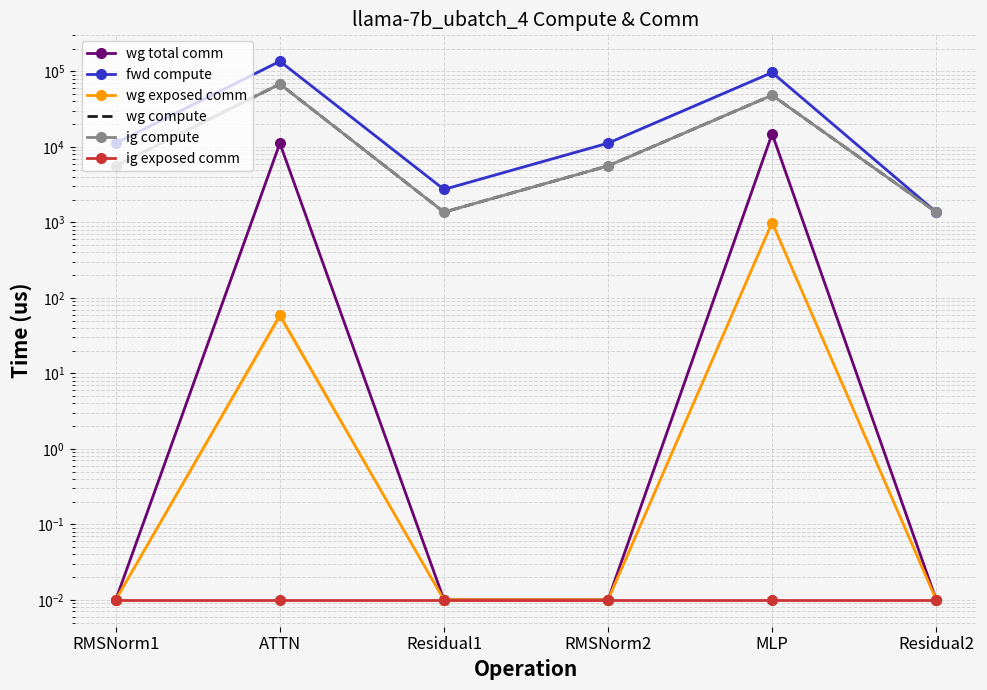

Rank the series by their maximum value, from lowest to highest.

ig exposed comm, wg exposed comm, wg total comm, wg compute, ig compute, fwd compute